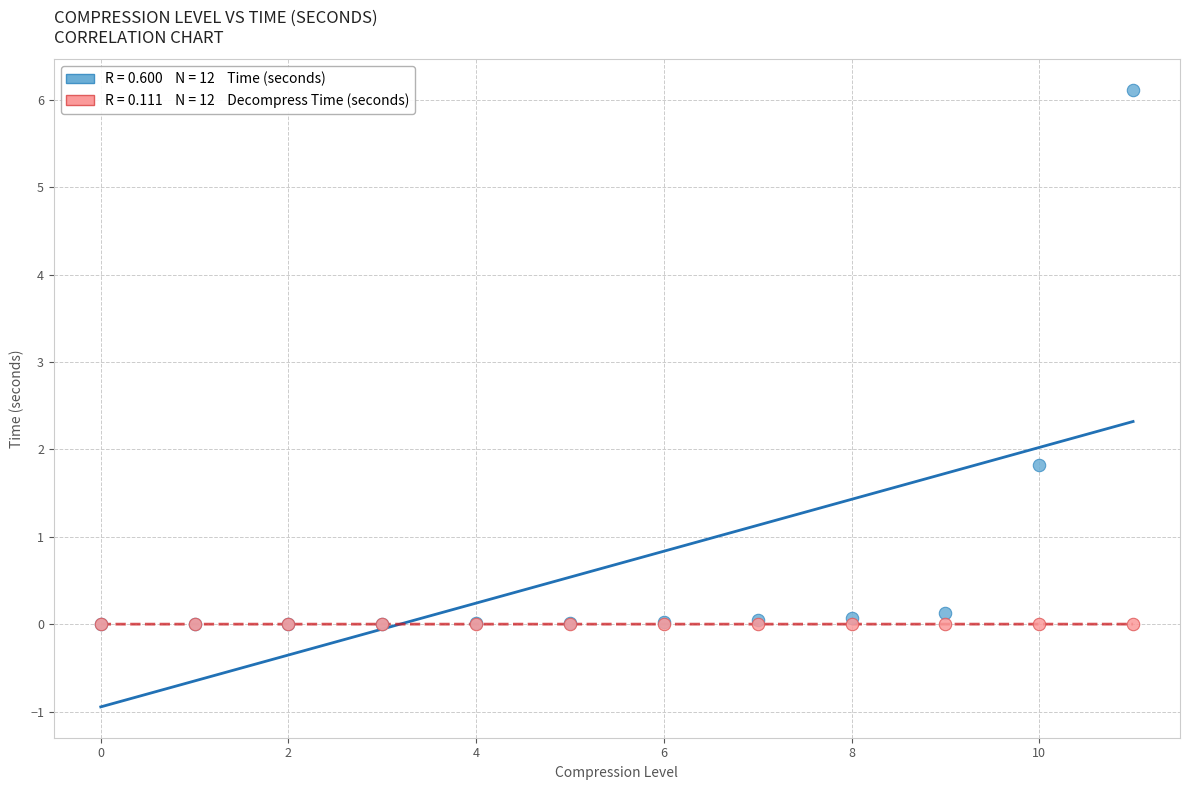

Across all series, what Y value is closest to 3?

1.8